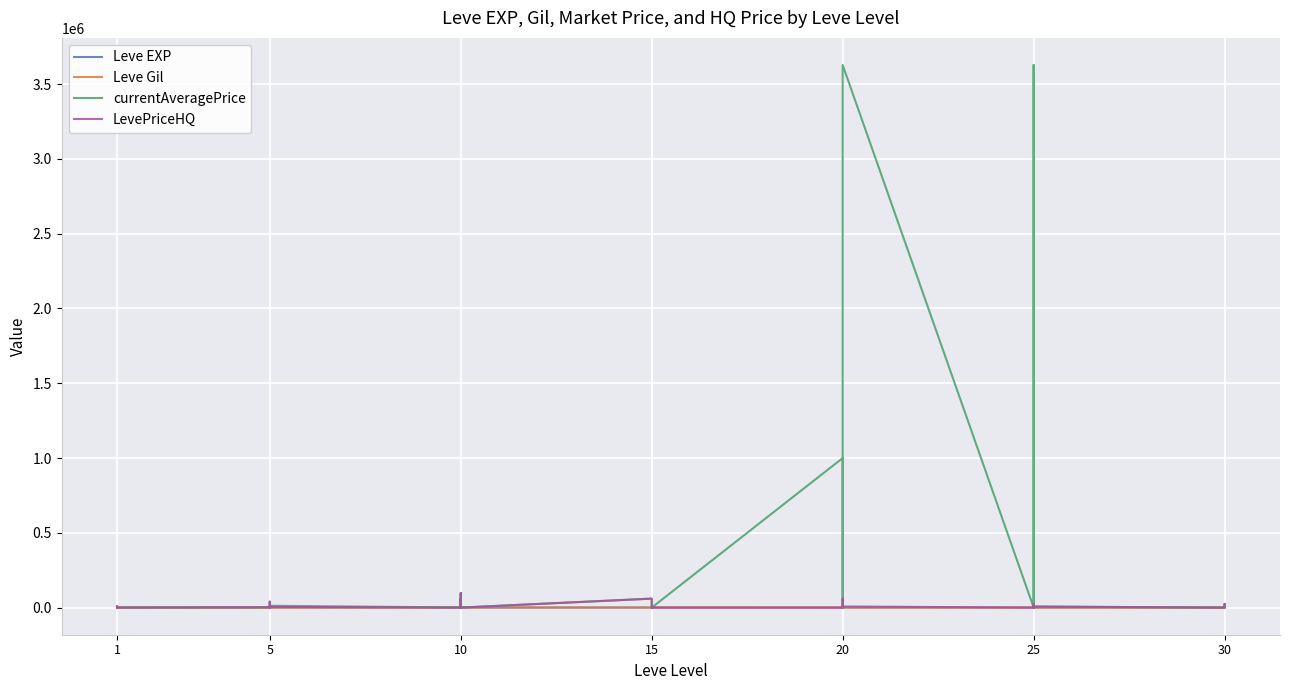

What are all the series names shown in the legend?

Leve EXP, Leve Gil, currentAveragePrice, LevePriceHQ